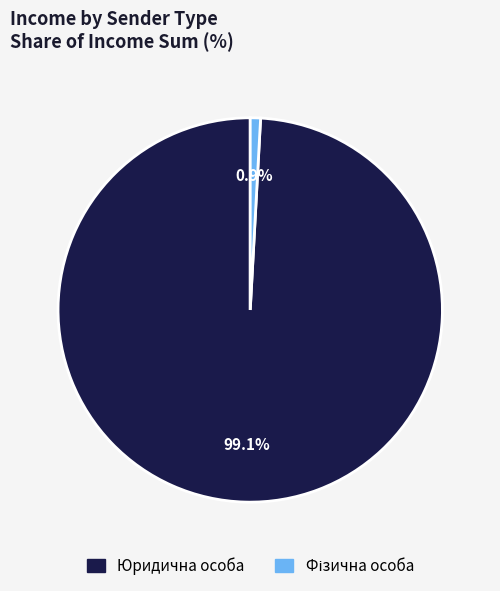

Which slice is the largest?

Юридична особа